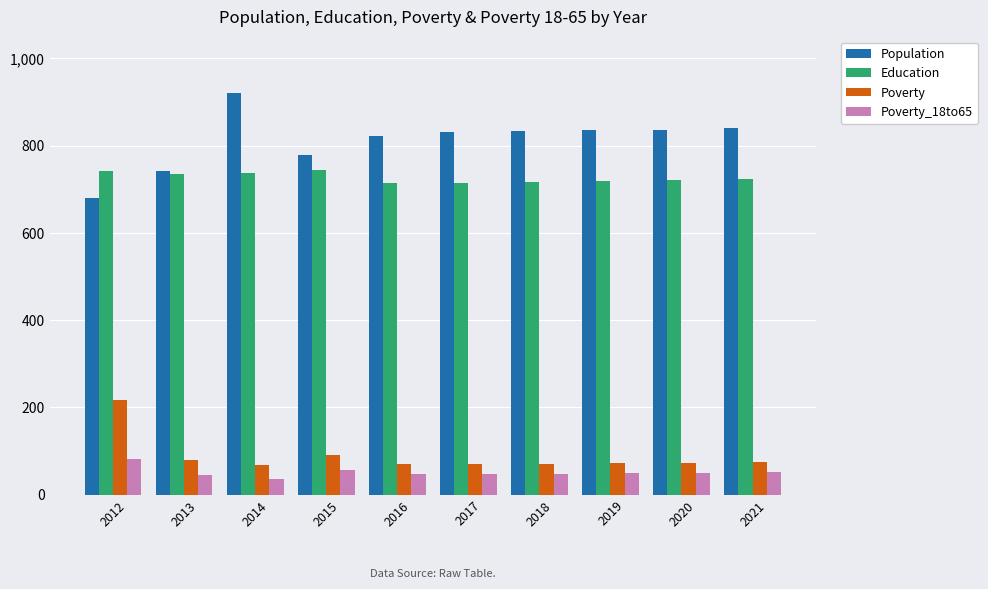

What is the difference between the second highest and second lowest values in the Poverty series?

21